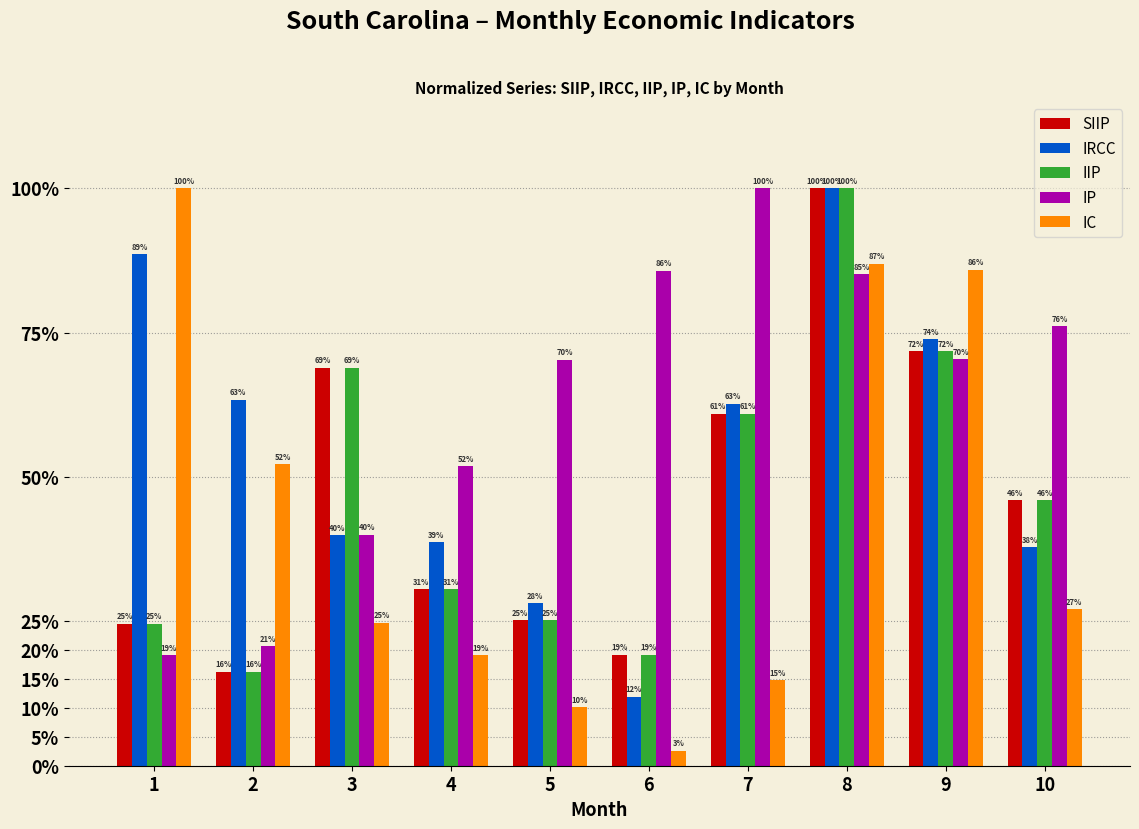

What are all the series names shown in the legend?

SIIP, IRCC, IIP, IP, IC